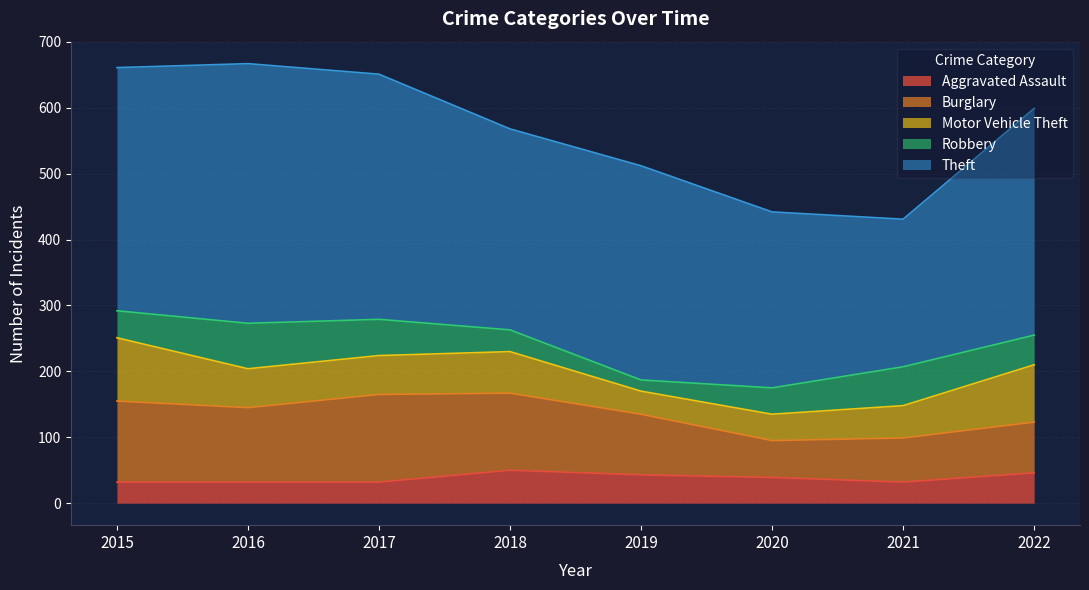

True or false: Robbery and Theft intersect in this chart.

False